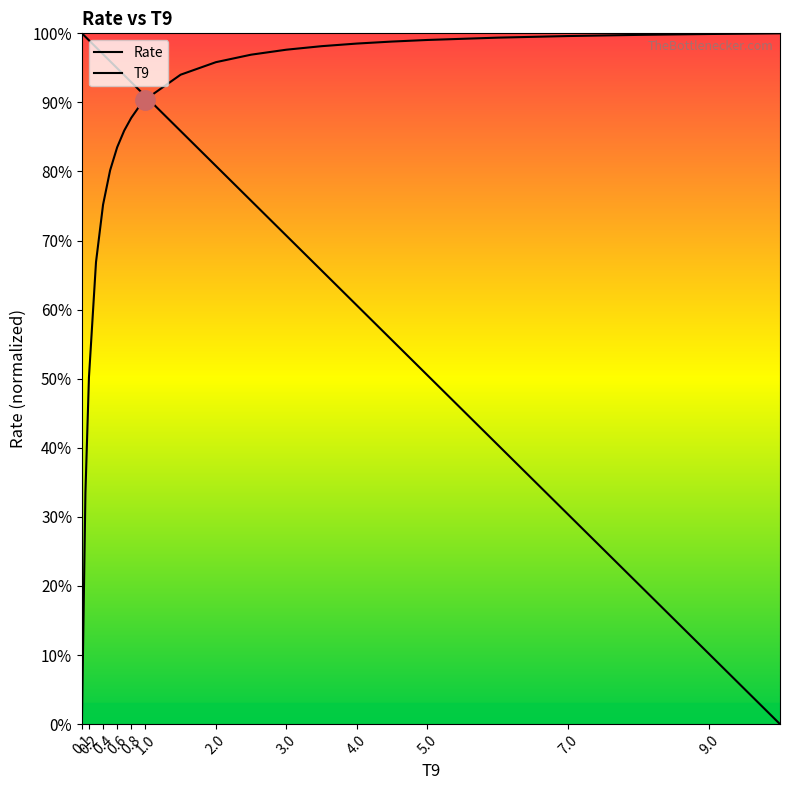

At how many categories does at least one series exceed 0?

24